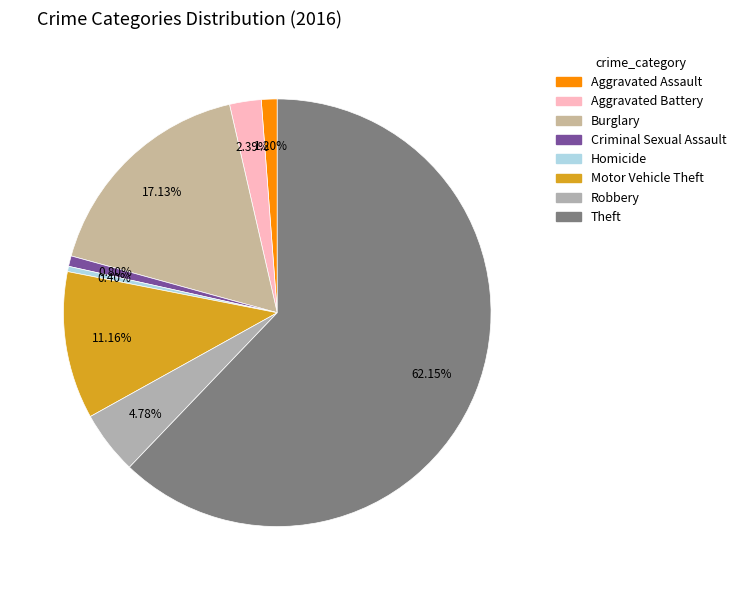

How many segments does this pie chart have?

8